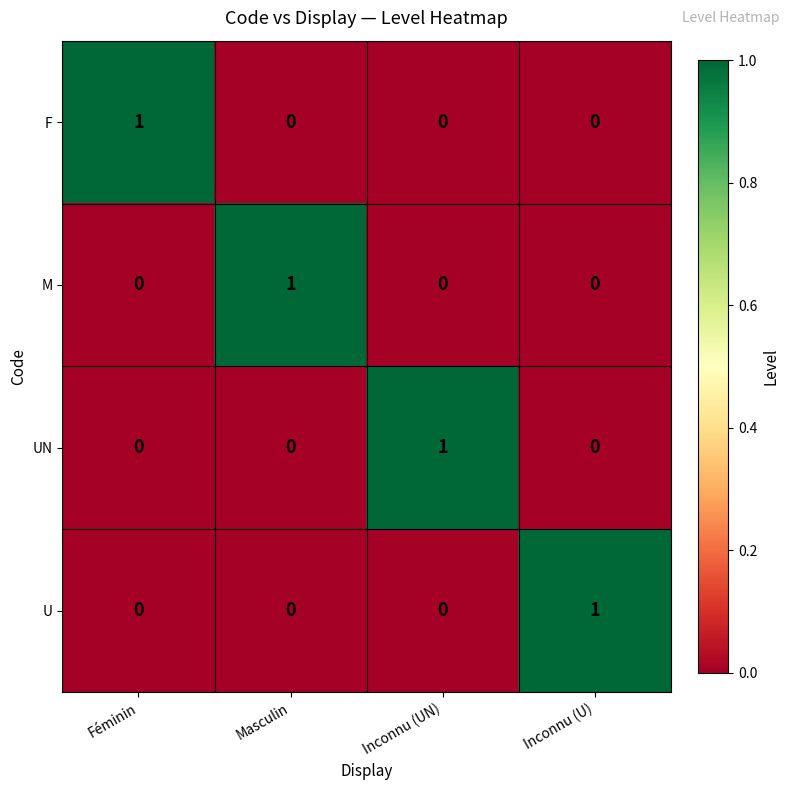

Reading left to right, transcribe all the data shown in this chart.

F: Féminin=1	Masculin=0	Inconnu (UN)=0	Inconnu (U)=0
M: Féminin=0	Masculin=1	Inconnu (UN)=0	Inconnu (U)=0
UN: Féminin=0	Masculin=0	Inconnu (UN)=1	Inconnu (U)=0
U: Féminin=0	Masculin=0	Inconnu (UN)=0	Inconnu (U)=1